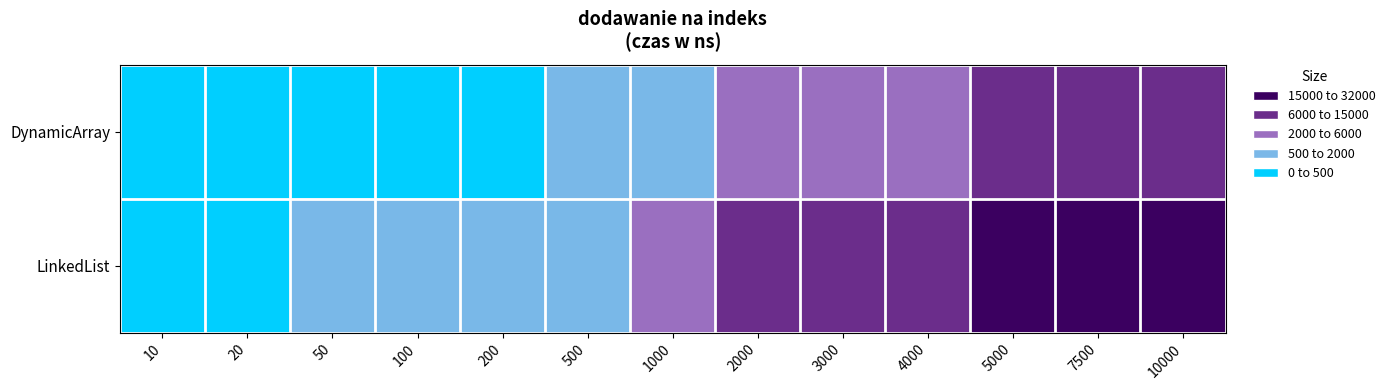

At how many categories does at least one series exceed 10301?

4